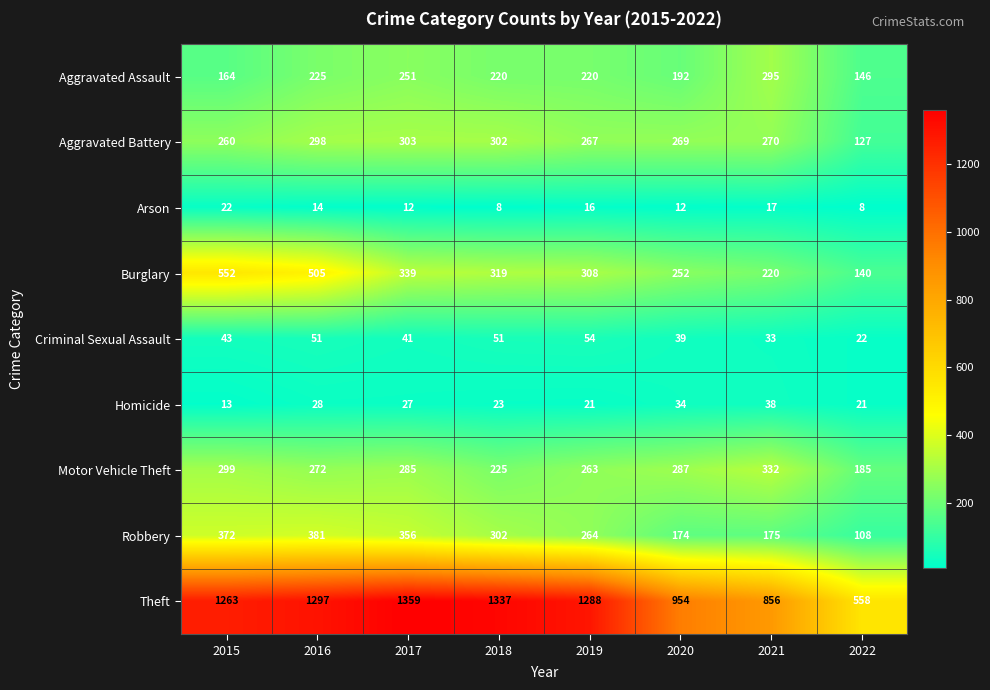

Which series has the largest range (max minus min)?

Theft